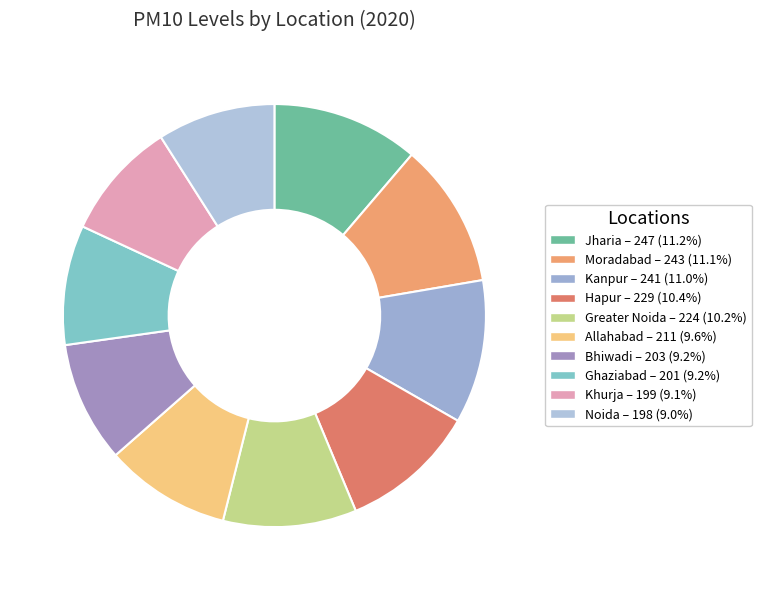

Does Ghaziabad represent more than half of the total?

No